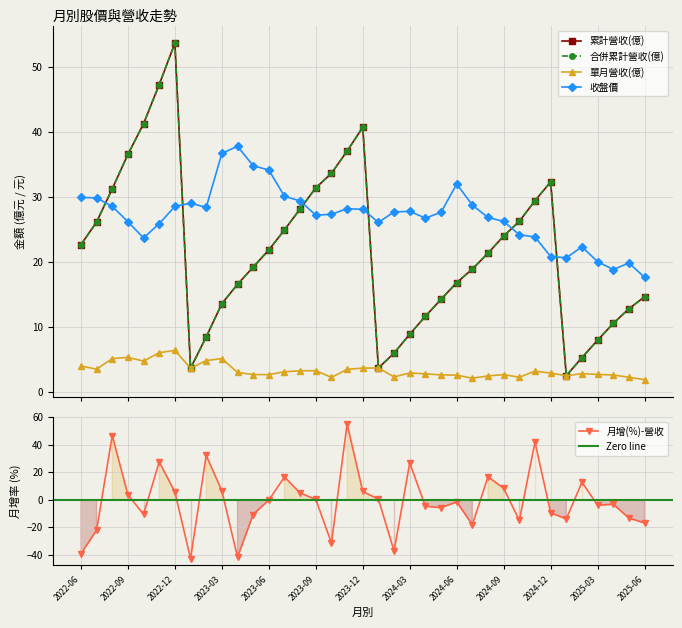

Reading left to right, list all the values displayed in this chart.

累計營收(億): 2022-06=22.6	2022-07=26.1	2022-08=31.2	2022-09=36.5	2022-10=41.2	2022-11=47.2	2022-12=53.6	2023-01=3.6	2023-02=8.4	2023-03=13.6	2023-04=16.5	2023-05=19.2	2023-06=21.8	2023-07=24.9	2023-08=28.1	2023-09=31.4	2023-10=33.6	2023-11=37.0	2023-12=40.7	2024-01=3.7	2024-02=6.0	2024-03=8.8	2024-04=11.6	2024-05=14.2	2024-06=16.8	2024-07=18.9	2024-08=21.3	2024-09=23.9	2024-10=26.2	2024-11=29.4	2024-12=32.3	2025-01=2.5	2025-02=5.3	2025-03=7.9	2025-04=10.5	2025-05=12.8	2025-06=14.6
合併累計營收(億): 2022-06=22.6	2022-07=26.1	2022-08=31.2	2022-09=36.5	2022-10=41.2	2022-11=47.2	2022-12=53.6	2023-01=3.6	2023-02=8.4	2023-03=13.6	2023-04=16.5	2023-05=19.2	2023-06=21.8	2023-07=24.9	2023-08=28.1	2023-09=31.4	2023-10=33.6	2023-11=37.0	2023-12=40.7	2024-01=3.7	2024-02=6.0	2024-03=8.8	2024-04=11.6	2024-05=14.2	2024-06=16.8	2024-07=18.9	2024-08=21.3	2024-09=23.9	2024-10=26.2	2024-11=29.4	2024-12=32.3	2025-01=2.5	2025-02=5.3	2025-03=7.9	2025-04=10.5	2025-05=12.8	2025-06=14.6
單月營收(億): 2022-06=4.0	2022-07=3.5	2022-08=5.1	2022-09=5.3	2022-10=4.7	2022-11=6.0	2022-12=6.4	2023-01=3.6	2023-02=4.8	2023-03=5.1	2023-04=3.0	2023-05=2.6	2023-06=2.6	2023-07=3.1	2023-08=3.2	2023-09=3.2	2023-10=2.2	2023-11=3.4	2023-12=3.6	2024-01=3.7	2024-02=2.3	2024-03=2.9	2024-04=2.8	2024-05=2.6	2024-06=2.6	2024-07=2.1	2024-08=2.4	2024-09=2.6	2024-10=2.2	2024-11=3.2	2024-12=2.9	2025-01=2.5	2025-02=2.8	2025-03=2.7	2025-04=2.6	2025-05=2.2	2025-06=1.9
收盤價: 2022-06=29.9	2022-07=29.8	2022-08=28.5	2022-09=26.1	2022-10=23.6	2022-11=25.9	2022-12=28.5	2023-01=29.0	2023-02=28.4	2023-03=36.6	2023-04=37.8	2023-05=34.8	2023-06=34.1	2023-07=30.1	2023-08=29.4	2023-09=27.1	2023-10=27.3	2023-11=28.1	2023-12=28.1	2024-01=26.1	2024-02=27.6	2024-03=27.8	2024-04=26.7	2024-05=27.6	2024-06=31.9	2024-07=28.7	2024-08=26.8	2024-09=26.2	2024-10=24.1	2024-11=23.8	2024-12=20.8	2025-01=20.6	2025-02=22.3	2025-03=20.0	2025-04=18.8	2025-05=19.8	2025-06=17.6
月增(%)-營收: 2022-06=-39.5	2022-07=-22.2	2022-08=46.7	2022-09=3.5	2022-10=-10.7	2022-11=27.6	2022-12=5.6	2023-01=-42.9	2023-02=32.2	2023-03=6.5	2023-04=-41.9	2023-05=-10.8	2023-06=-0.3	2023-07=16.5	2023-08=4.8	2023-09=0.2	2023-10=-31.5	2023-11=55.1	2023-12=6.0	2024-01=0.4	2024-02=-37.4	2024-03=26.7	2024-04=-4.8	2024-05=-5.8	2024-06=-1.6	2024-07=-18.2	2024-08=16.7	2024-09=8.2	2024-10=-15.1	2024-11=41.9	2024-12=-9.6	2025-01=-14.0	2025-02=12.7	2025-03=-4.0	2025-04=-3.4	2025-05=-13.4	2025-06=-17.0